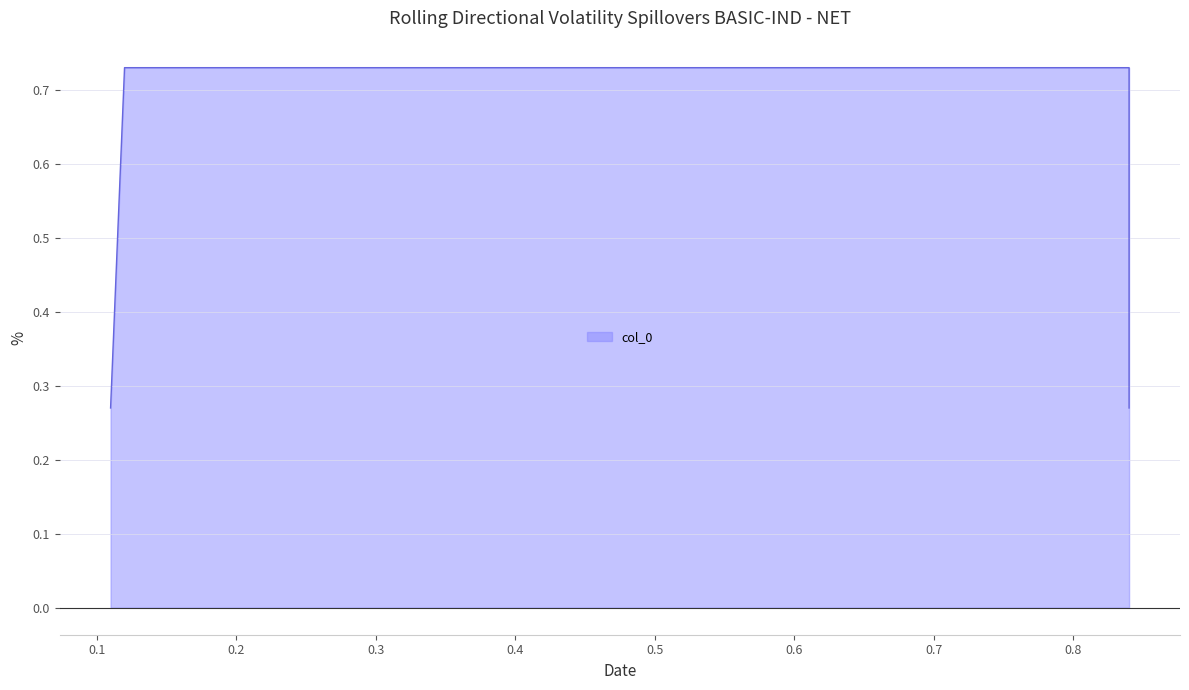

List the labels in order of value, largest first.

0.12, 0.84, 0.11, 0.84